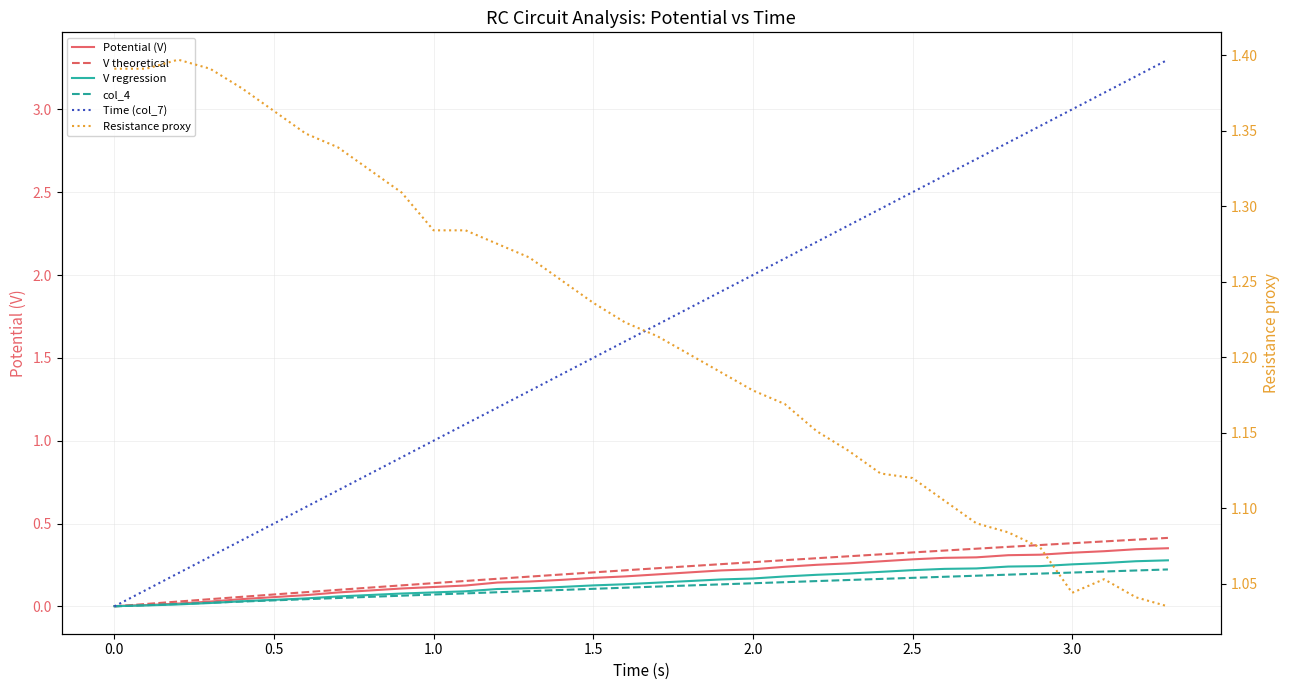

True or false: col_4 and Potential (V) cross at least once.

False